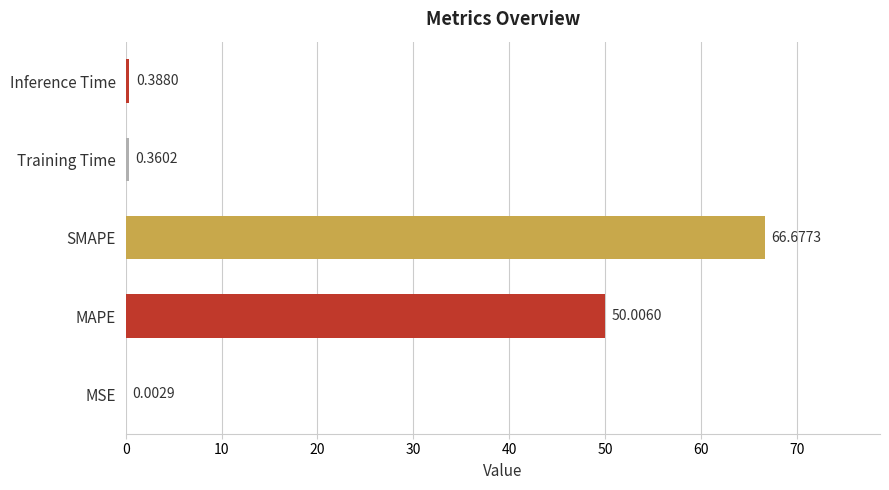

What is the sum of all values?

117.4